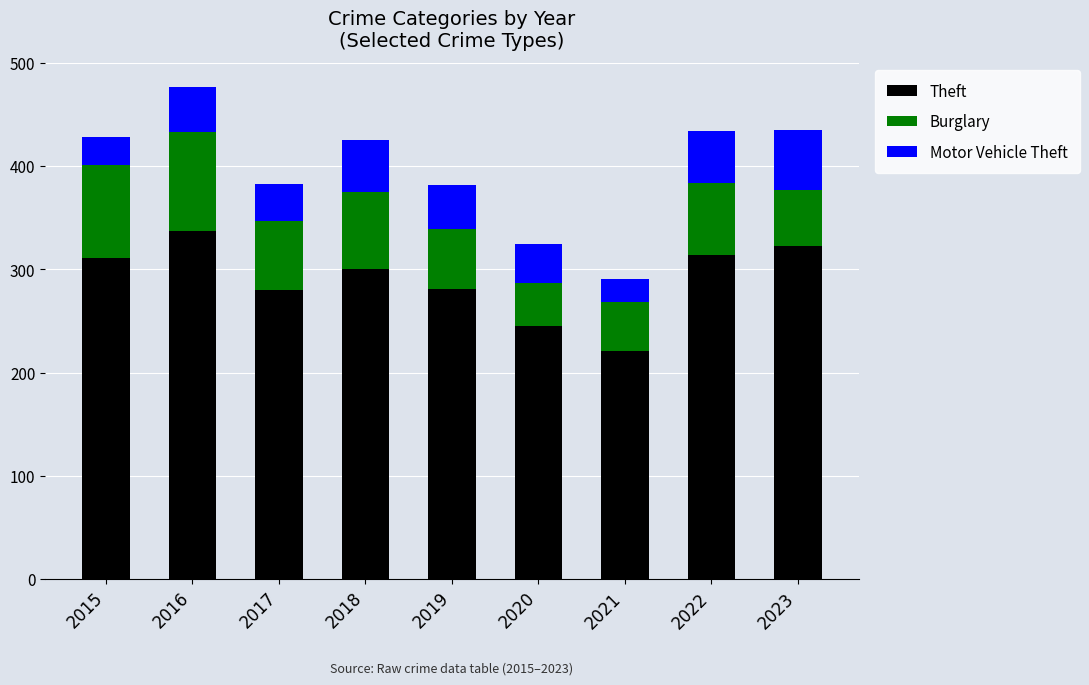

Is it true that Theft equals 418 at 2017?

False